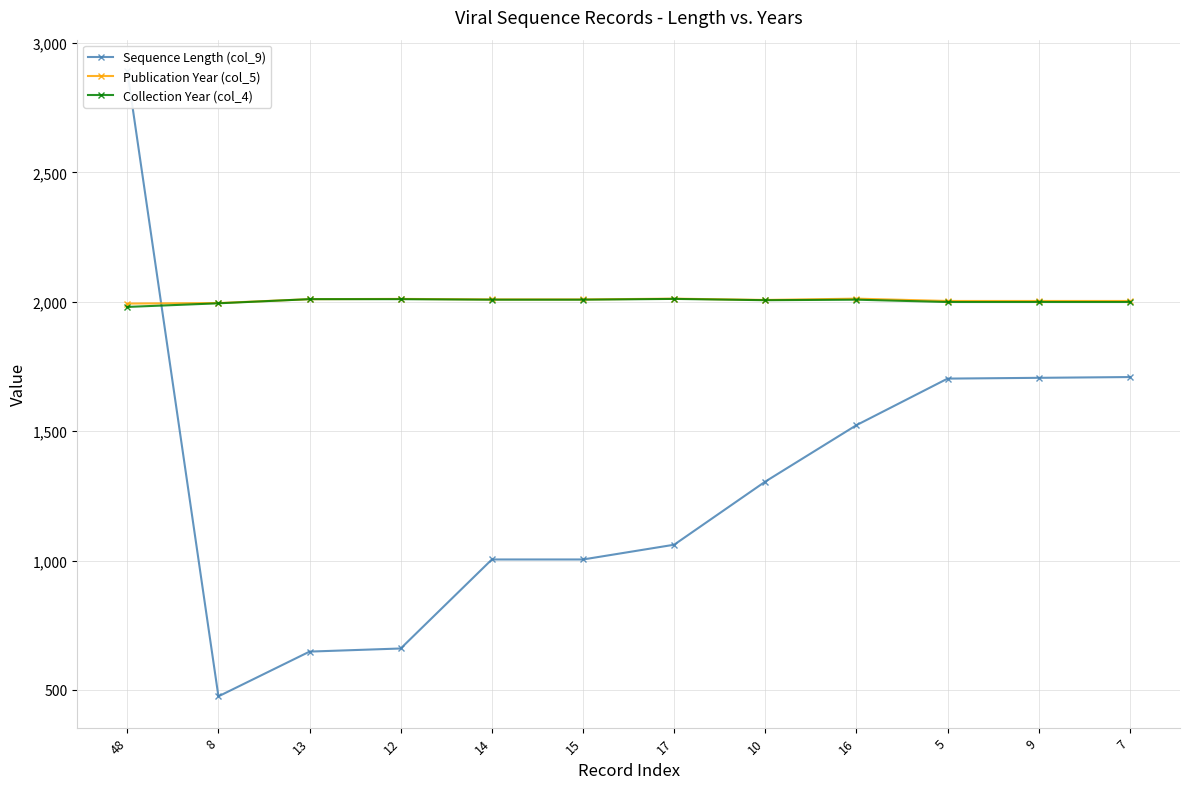

What is the label of the 1st point from the left?

48